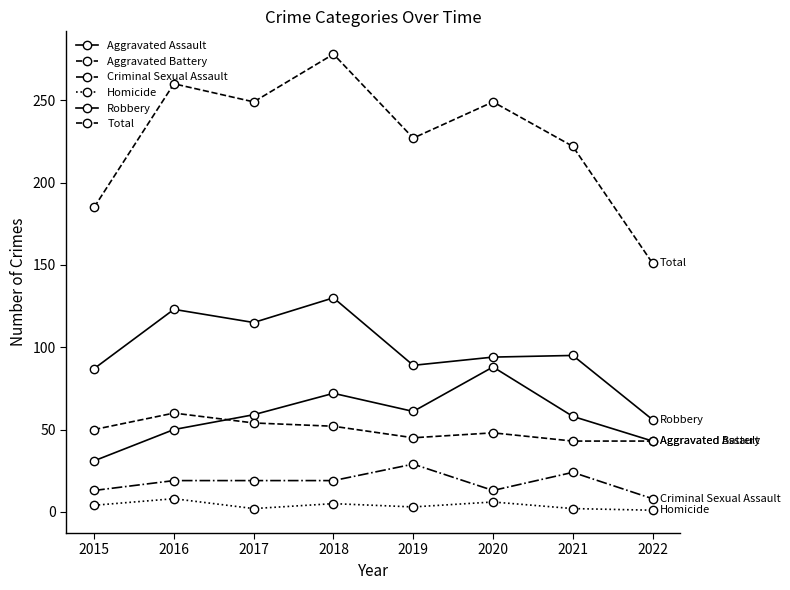

True or false: Aggravated Battery has a value of 43 at 2021.

True